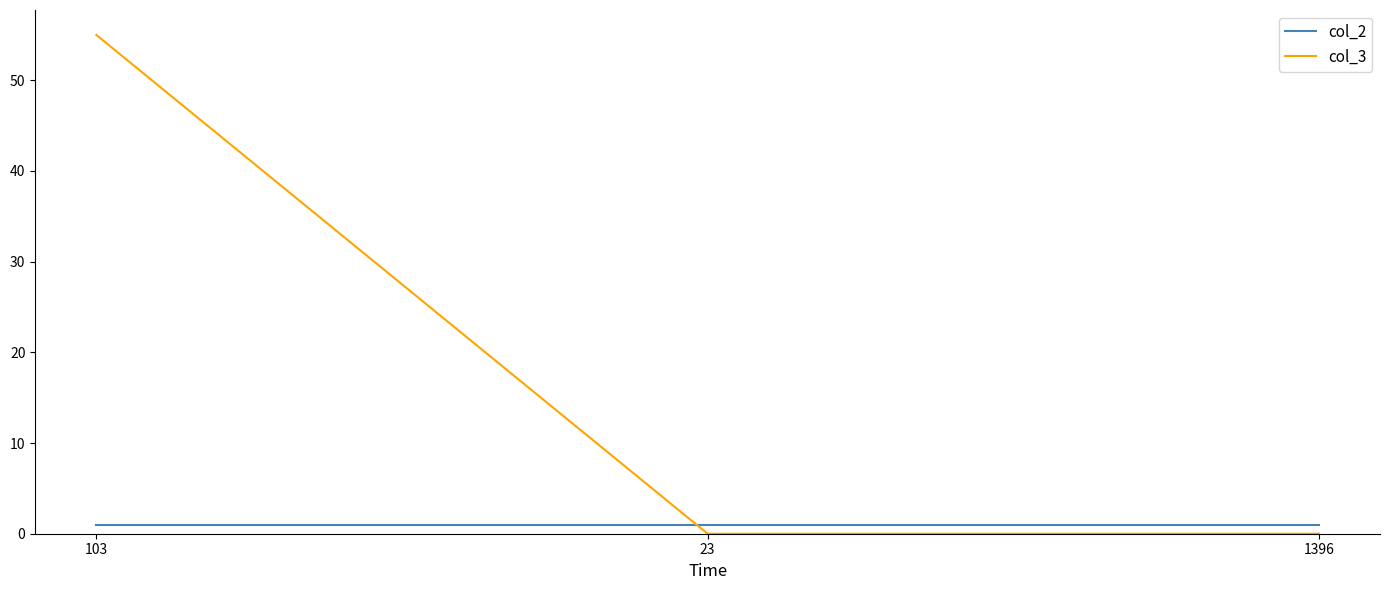

What are all the series names shown in the legend?

col_2, col_3